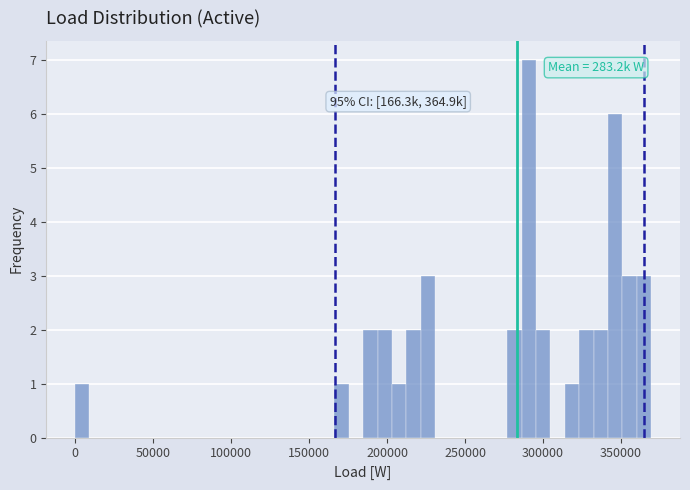

Read against the x-axis, roughly where is the centre of the tallest bar?

290000